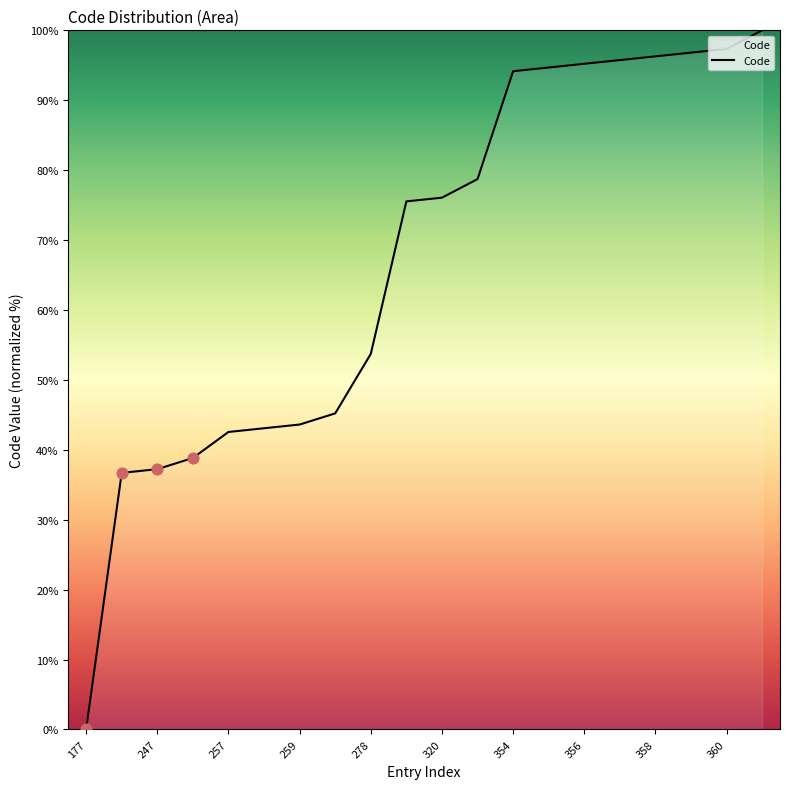

What is the greatest value displayed?

100.0